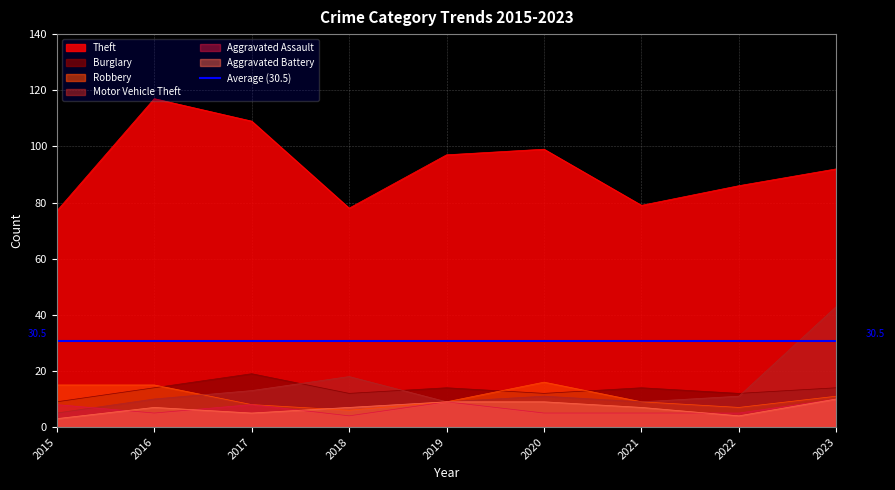

At which label is Aggravated Battery closest to 6?

2016